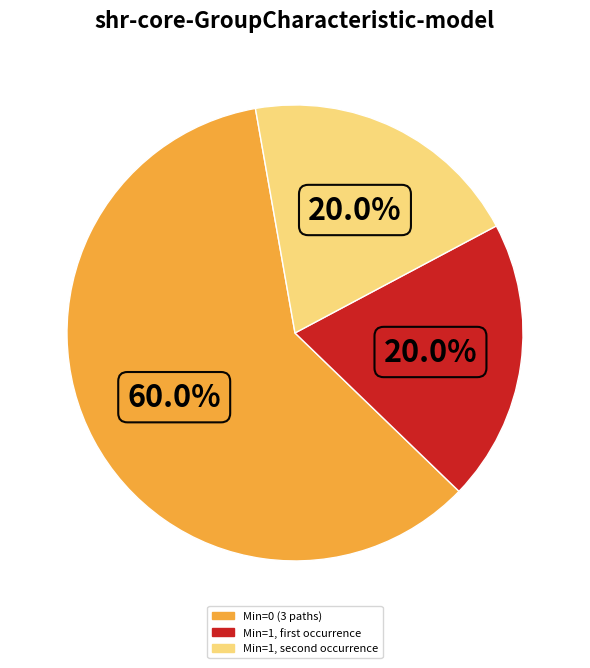

Count the number of slices in the pie.

3